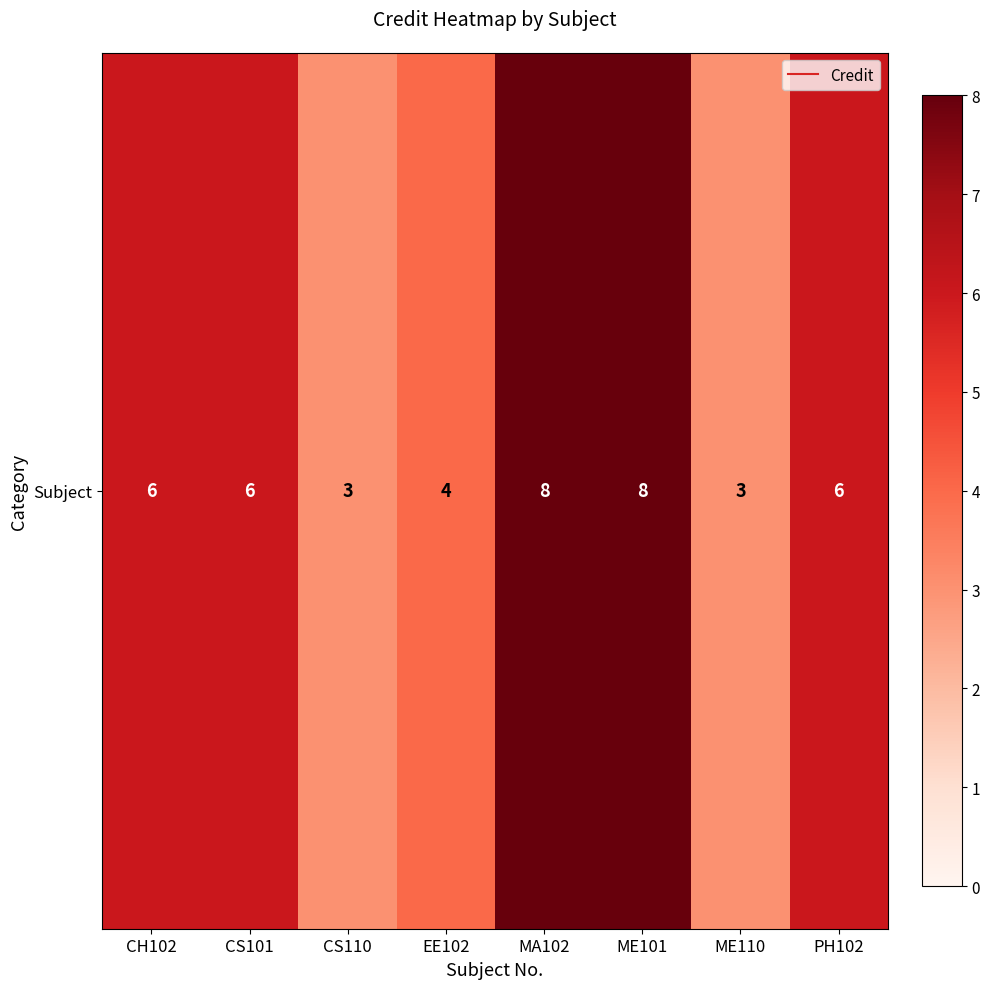

At which label is the value closest to 5?

CH102